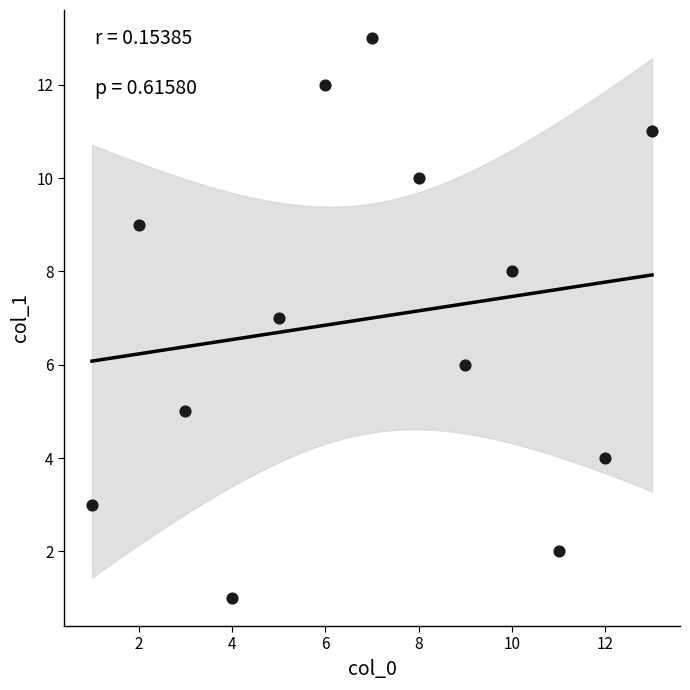

What is the range of Y values (max minus min)?

12